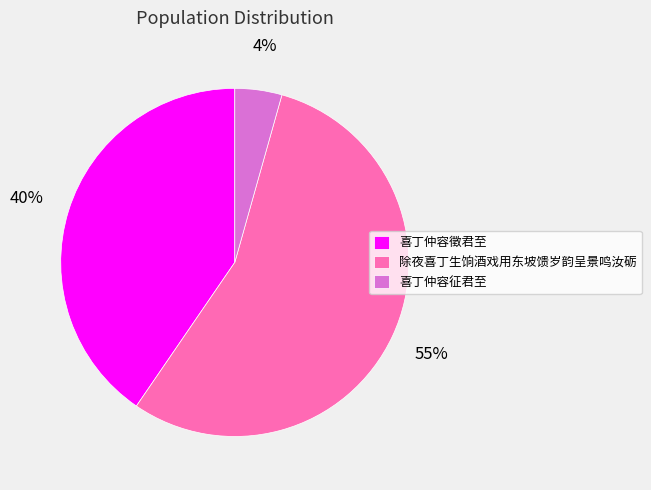

The 喜丁仲容徵君至 slice represents 53% of the pie. True or false?

False